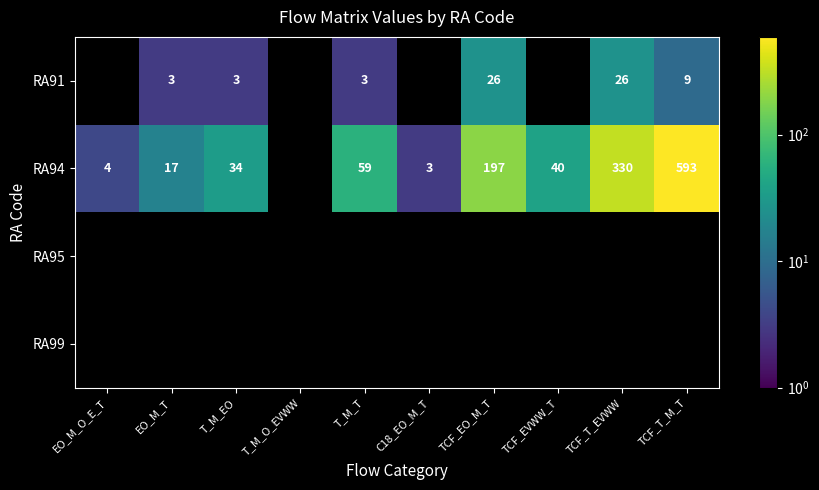

What is the sum of the RA94 values at T_M_T and TCF_T_EVWW?

389